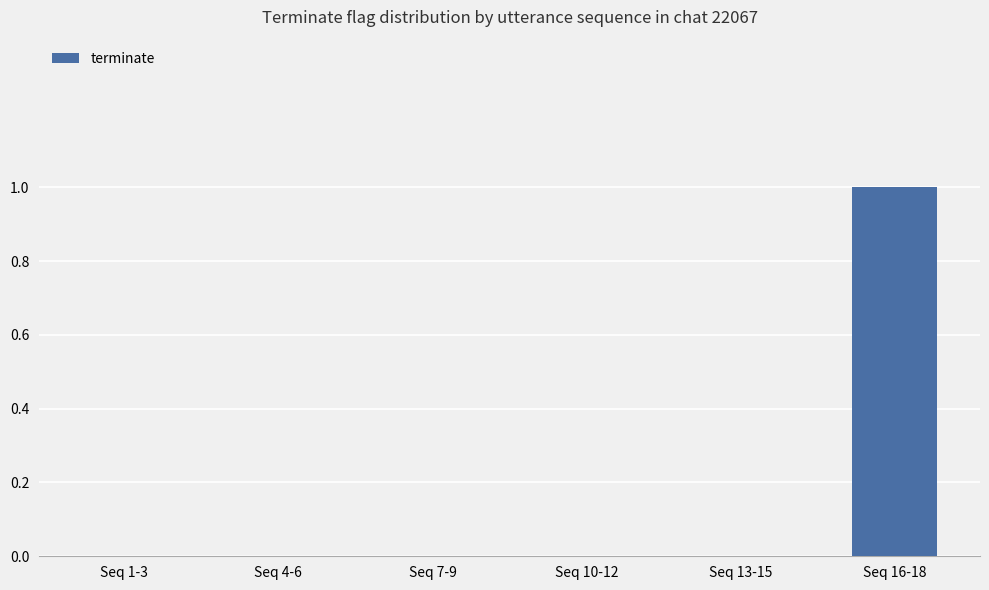

Which label corresponds to the largest value in the chart?

Seq 16-18